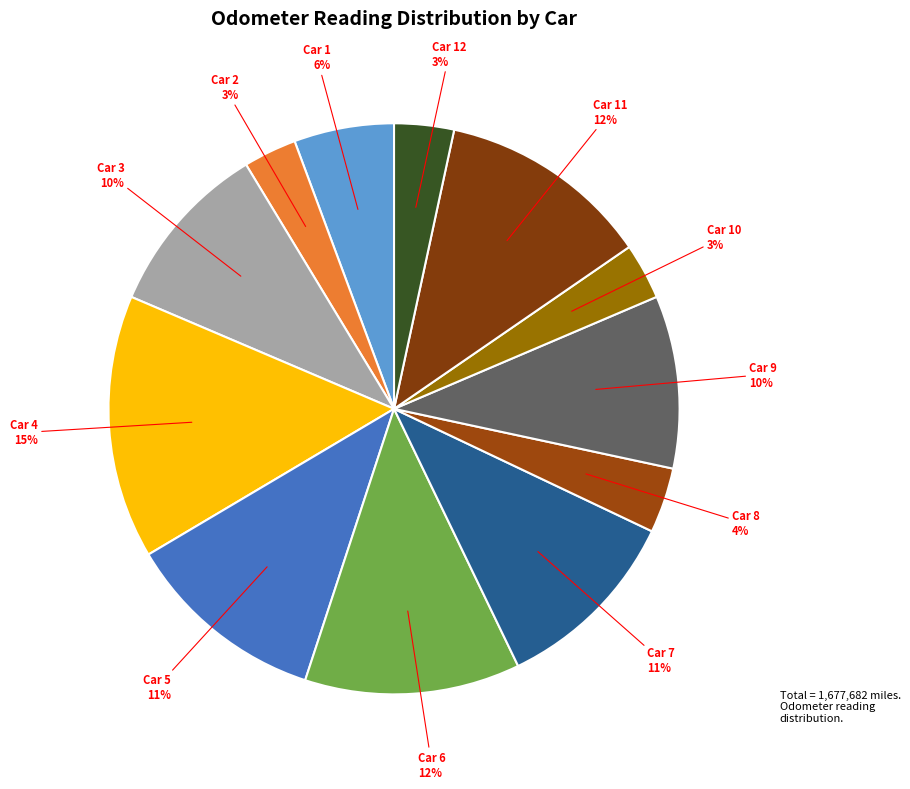

What is the largest slice in the pie chart?

Car 4